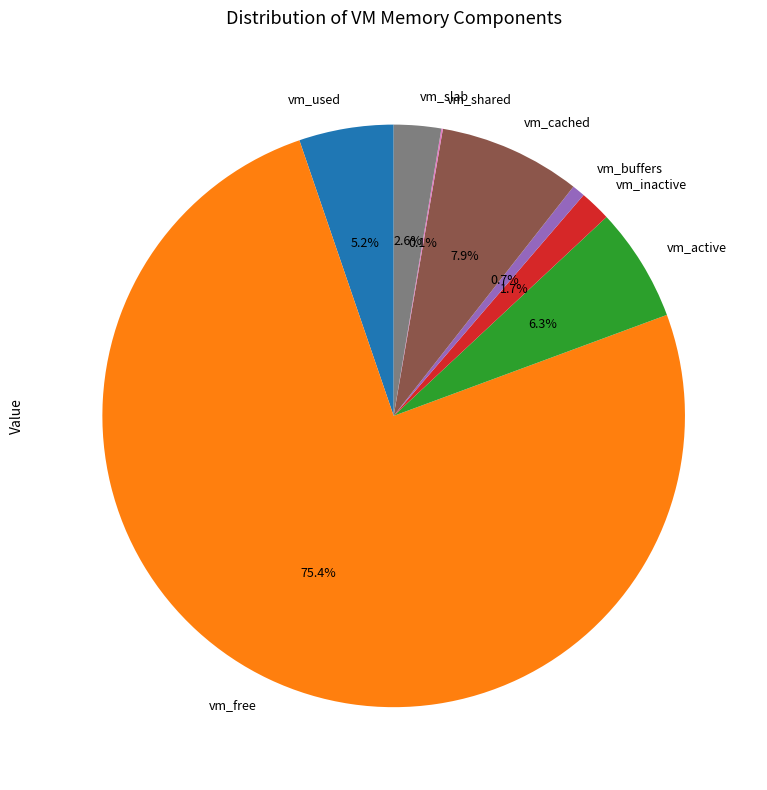

What is the largest slice in the pie chart?

vm_free